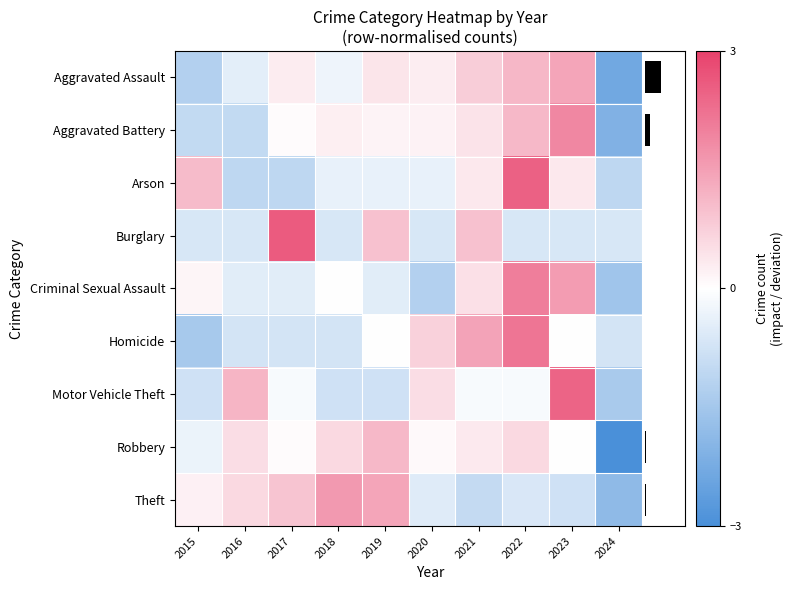

The value of Aggravated Battery at 2023 is 3.1. True or false?

False